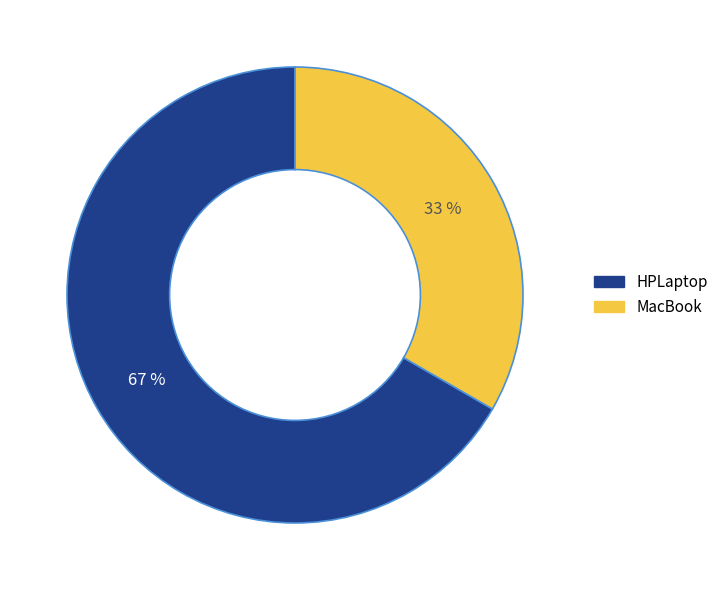

What percentage is the HPLaptop slice, to the nearest percent?

67%